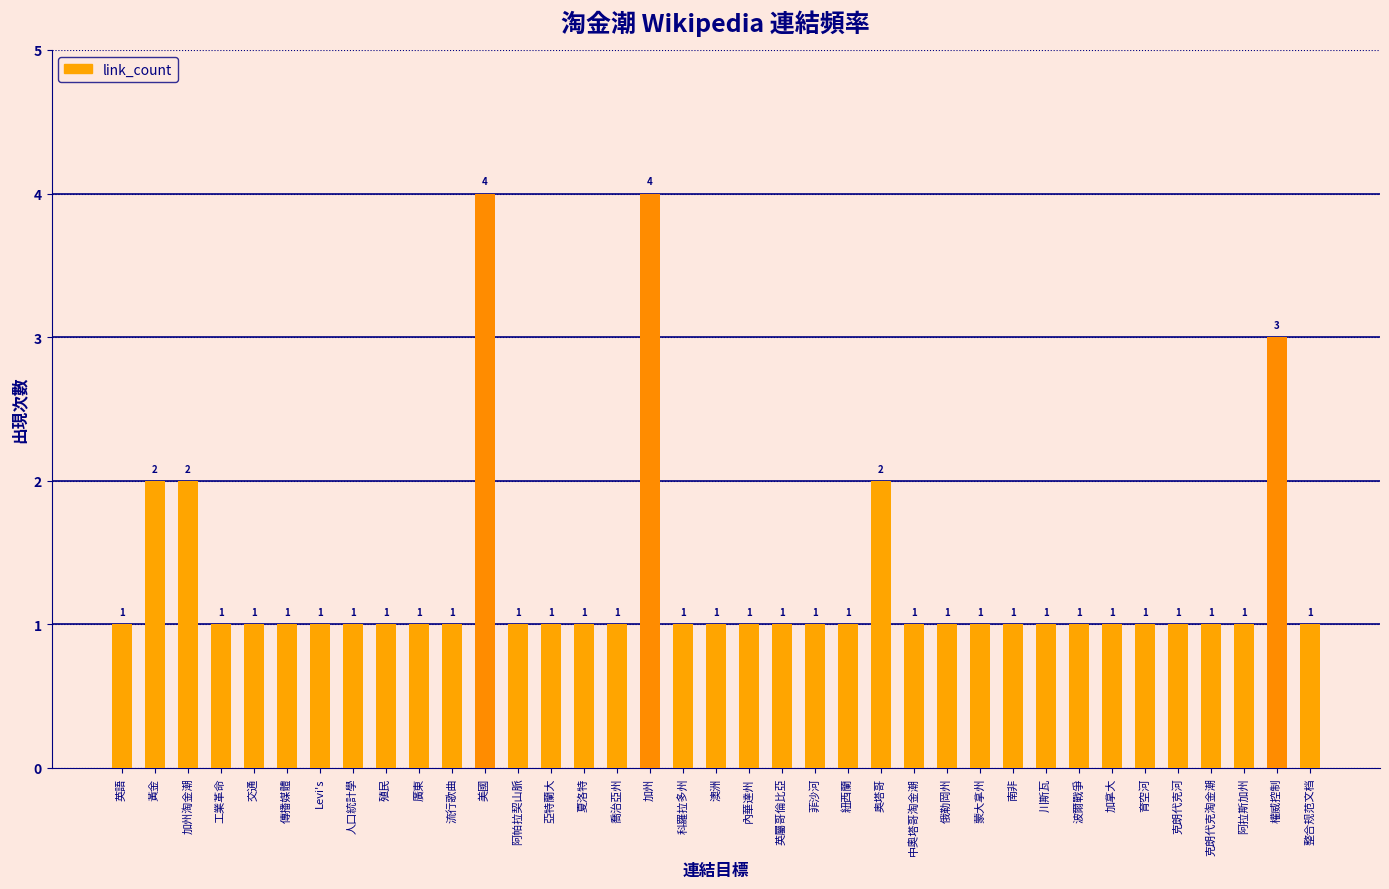

True or false: the data shows 1 at 工業革命.

True